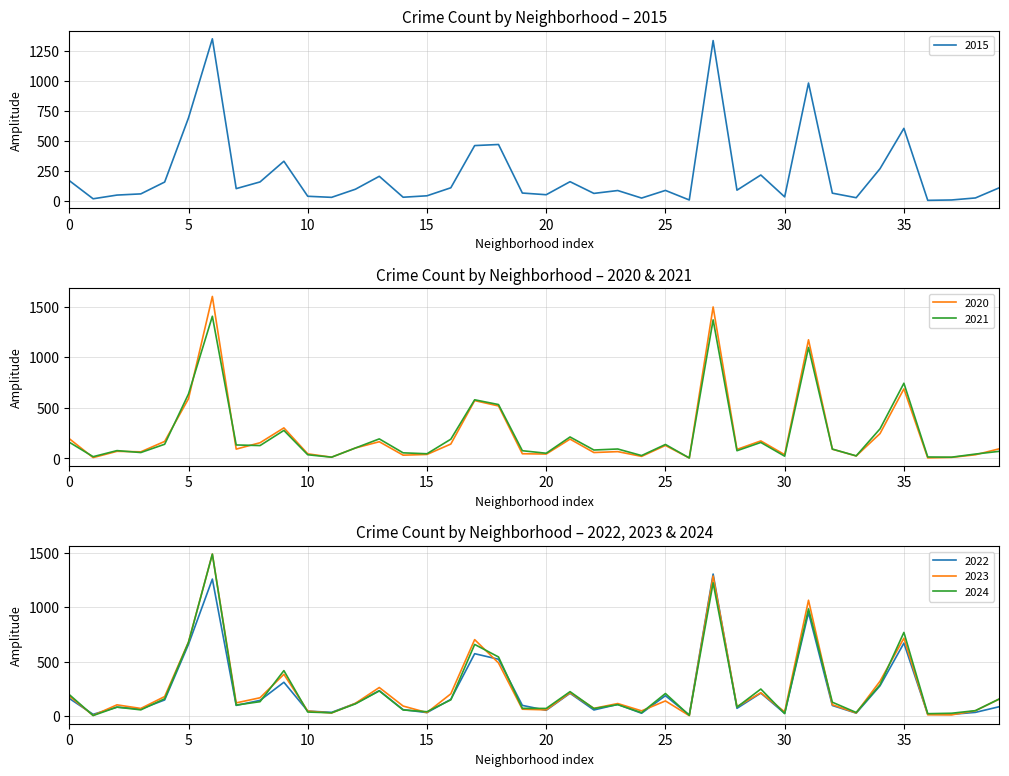

What is the maximum value for 2023?

1486